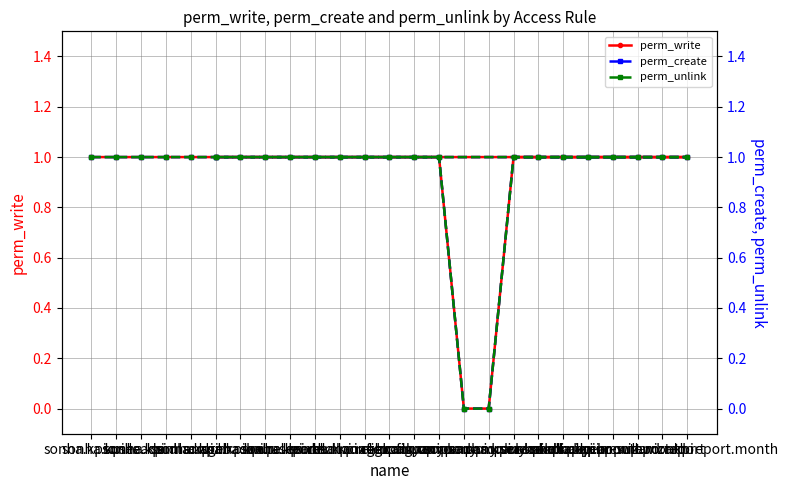

True or false: perm_write and perm_create cross at least once.

False